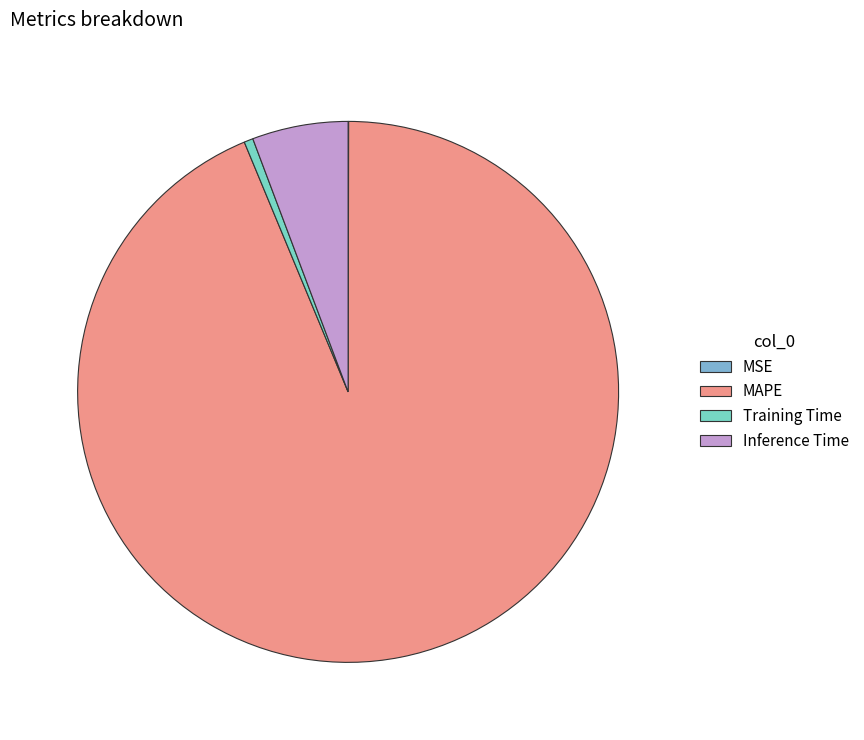

Is it true that MAPE is 86% of the pie?

False